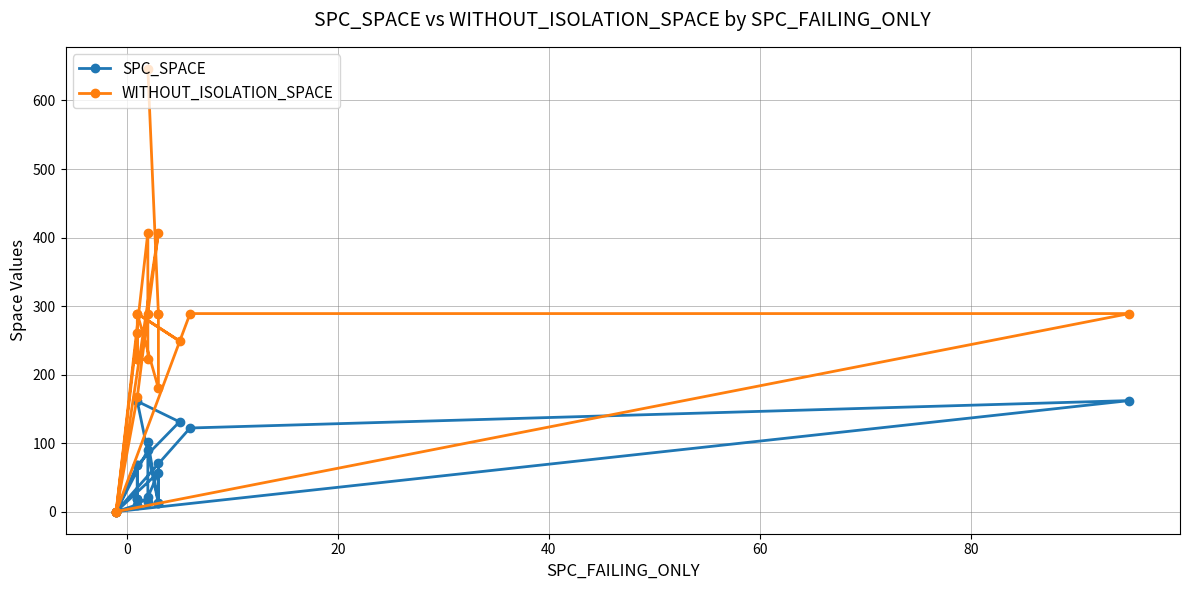

Rank the series by their maximum value, from lowest to highest.

SPC_SPACE, WITHOUT_ISOLATION_SPACE